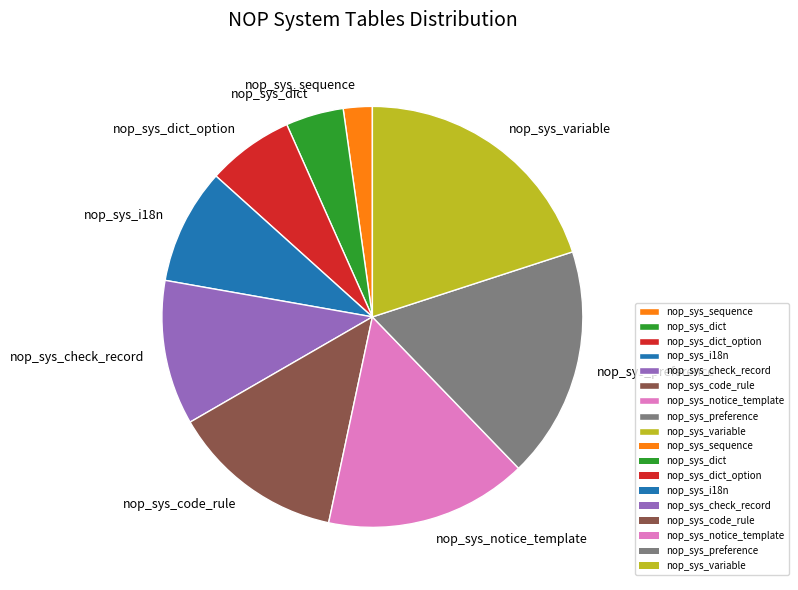

Is the sum of nop_sys_dict_option and nop_sys_variable greater than half?

No